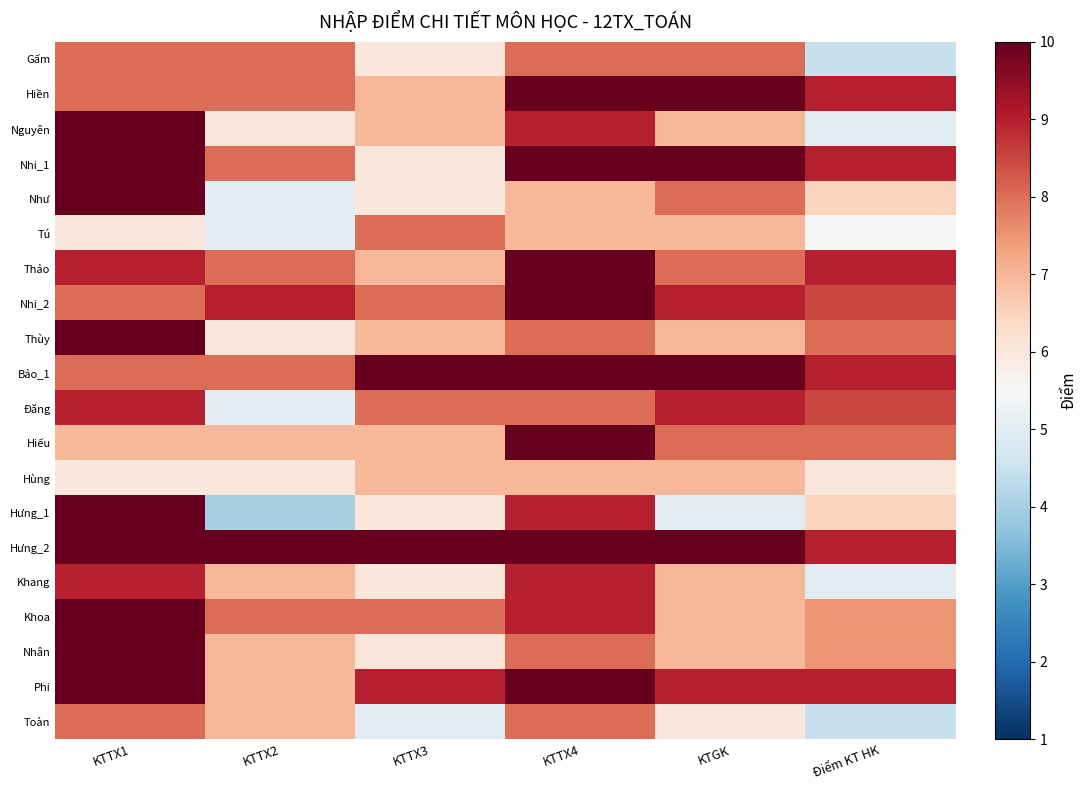

Count the number of data series in this chart.

20